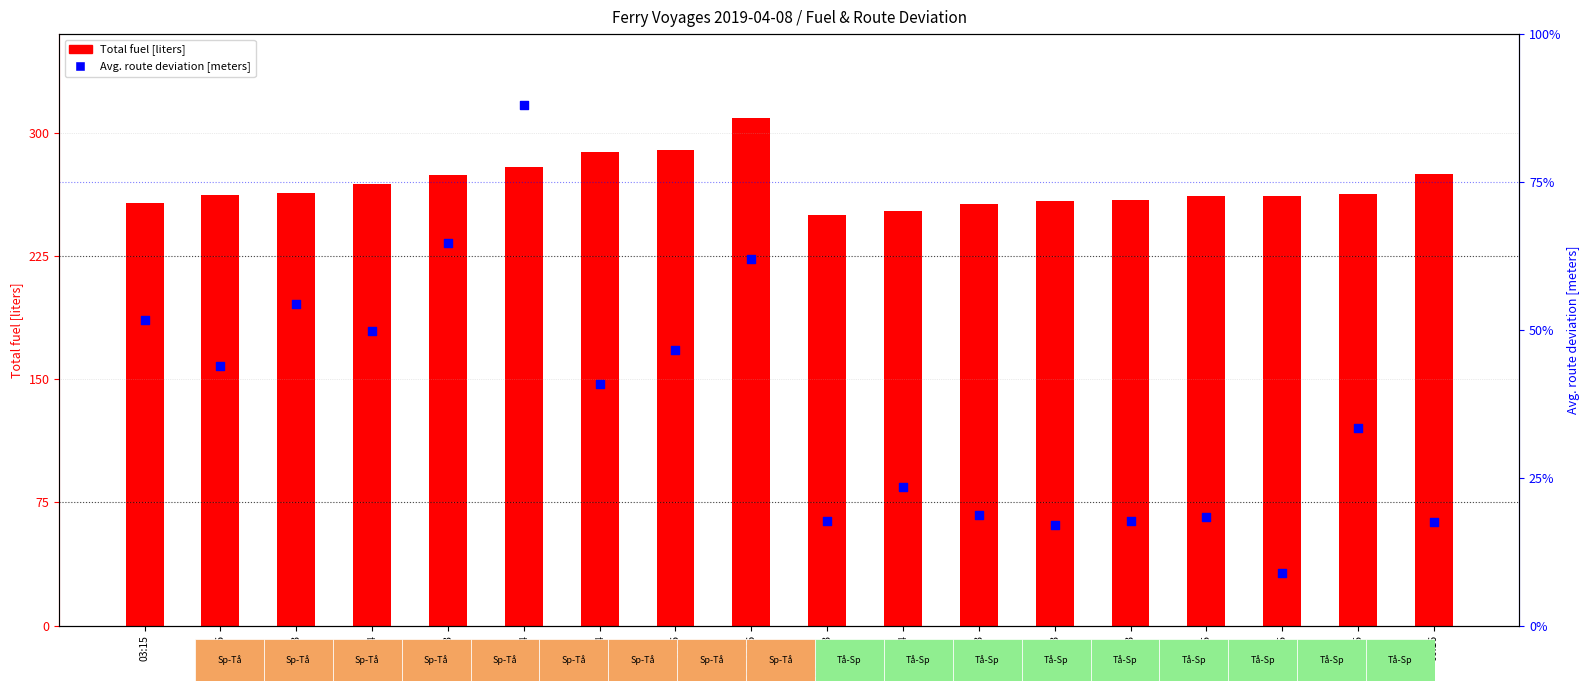

Which series reaches the minimum Y coordinate?

Avg. route deviation [meters]